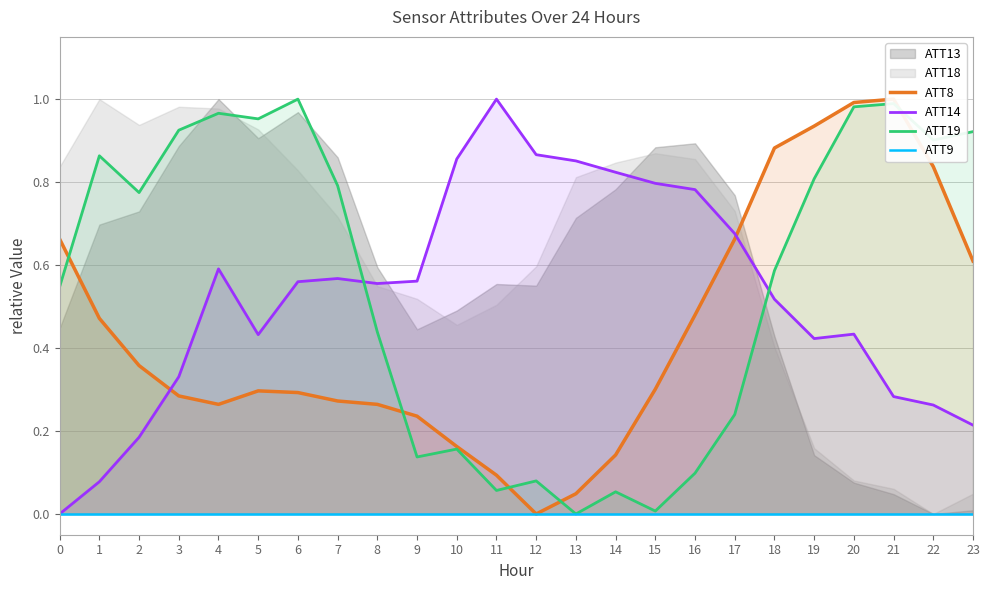

Is it true that ATT9 equals 0.0 at 7?

True